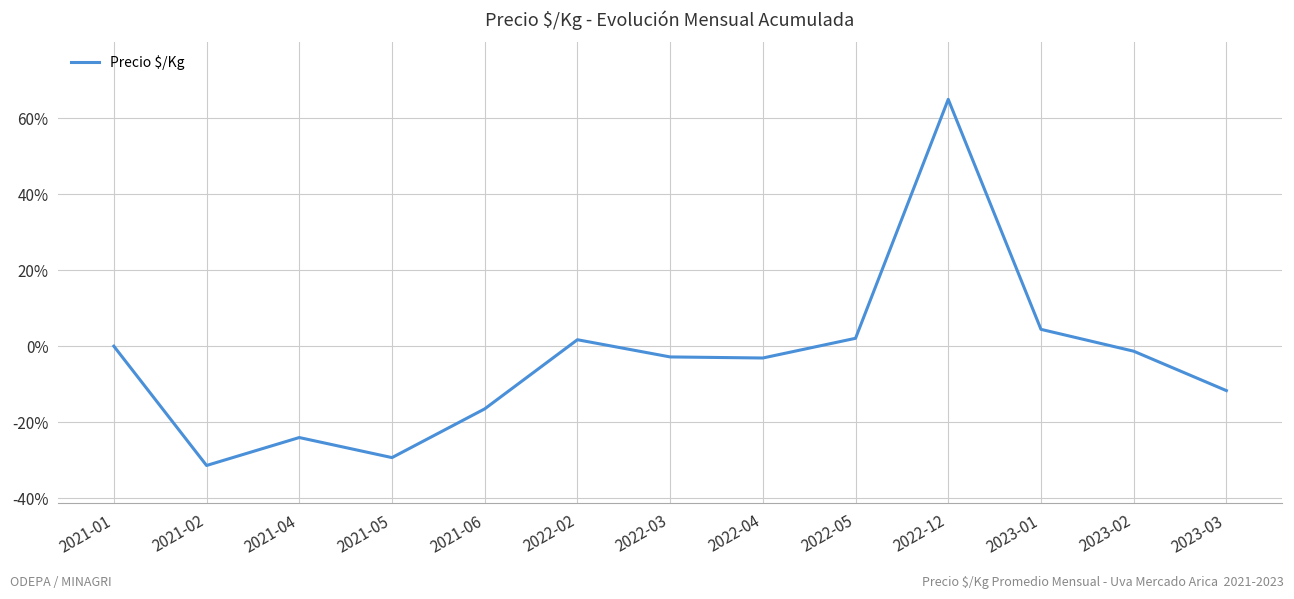

Where is the first local maximum?

2021-04